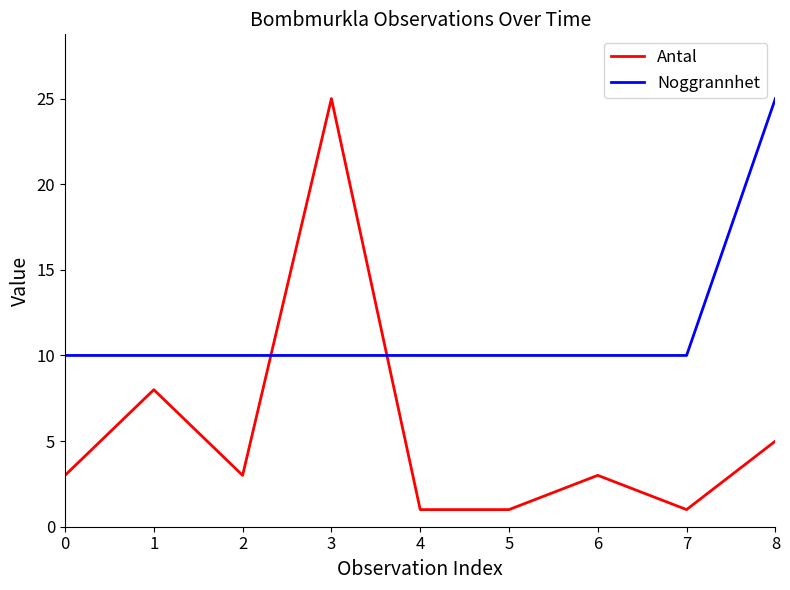

What are all the series names shown in the legend?

Antal, Noggrannhet